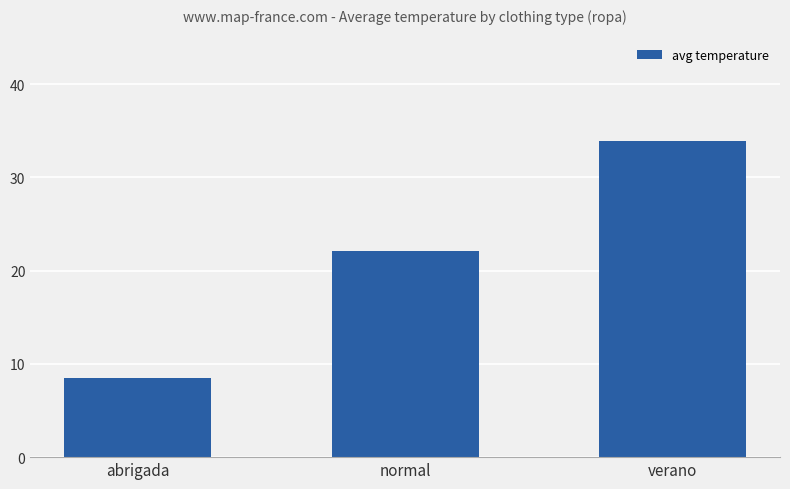

What is the greatest value displayed?

33.9